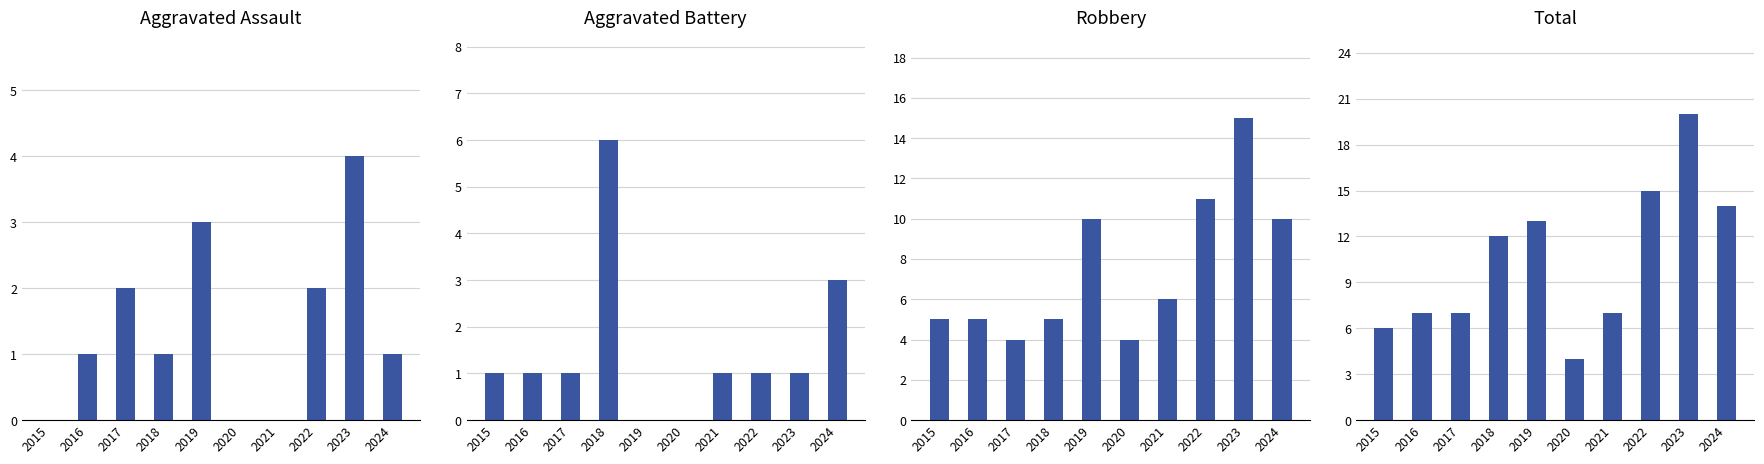

Are the bars grouped side by side (vs. stacked)?

Yes